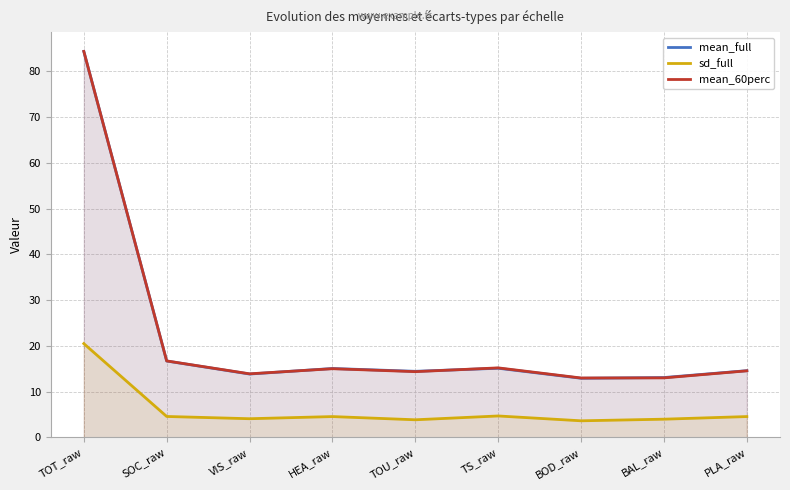

What is the greatest value displayed?

84.4